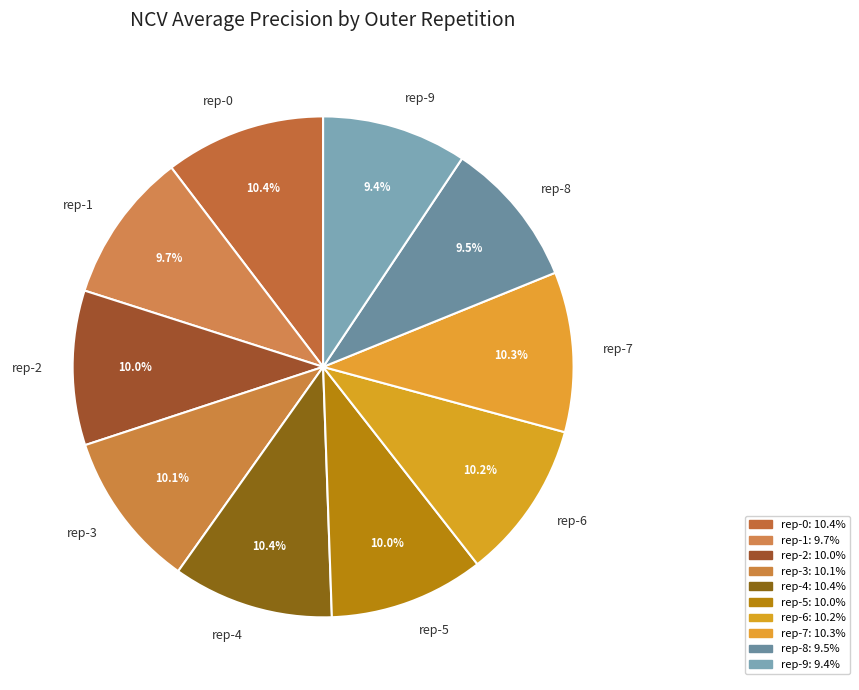

How much of the chart is everything except rep-4?

89.6%